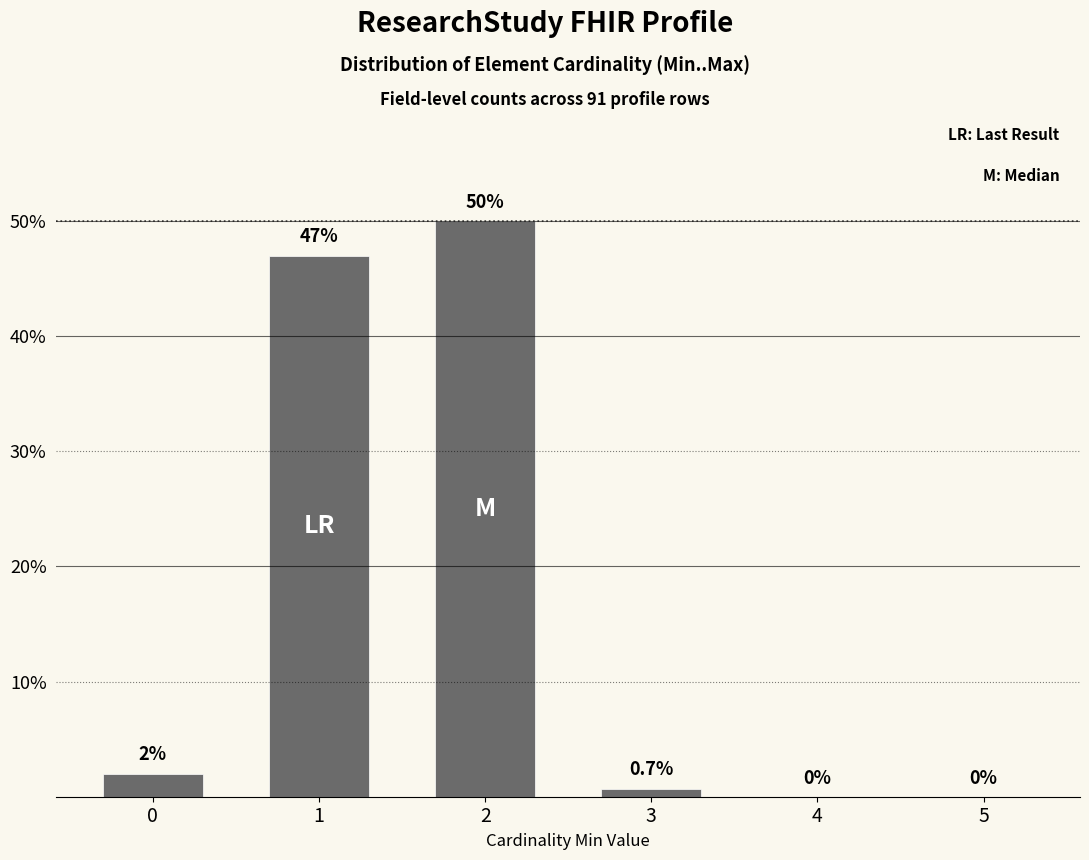

The value at 4 is 0.0. True or false?

True